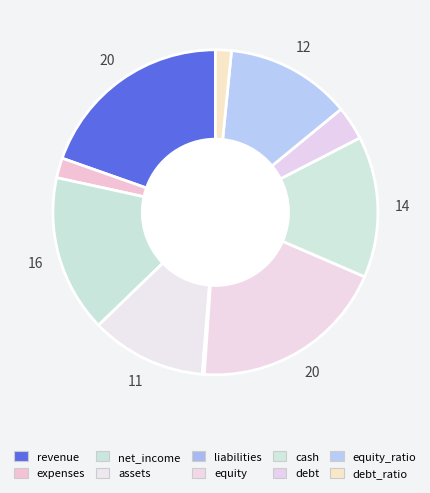

Count the number of slices in the pie.

10